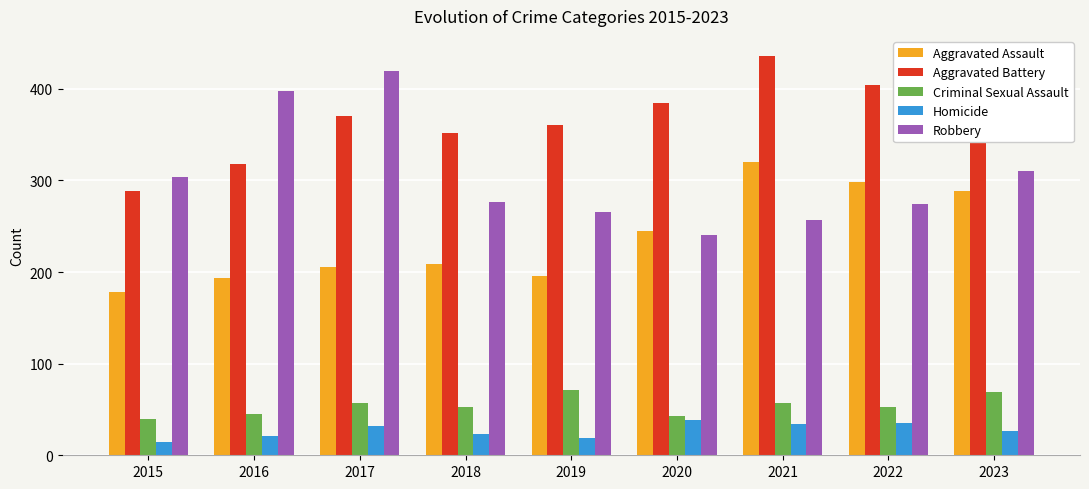

What is the sum of the Aggravated Battery values at 2017 and 2015?

659